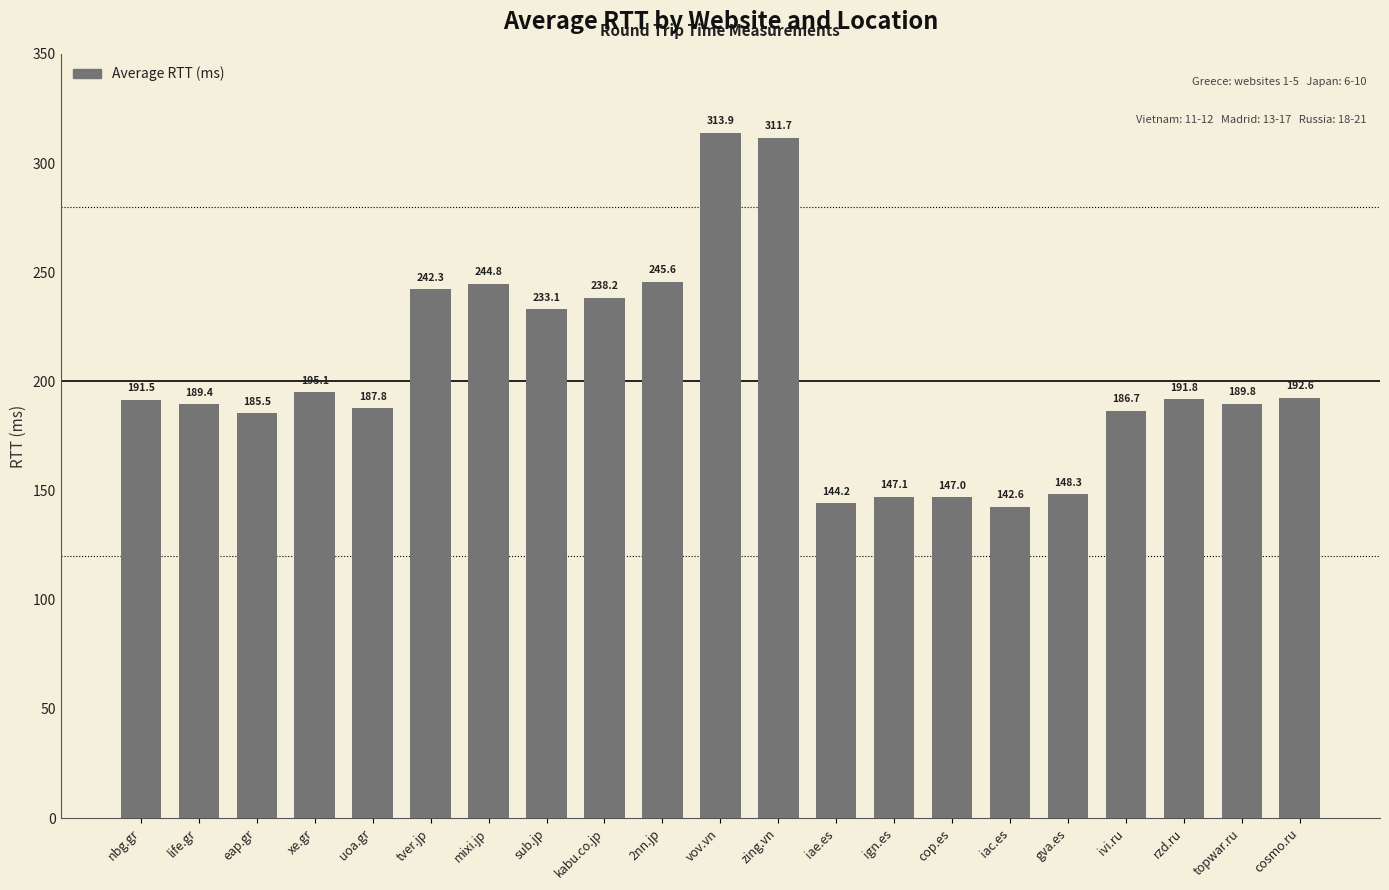

Where is the data nearest to the value 228?

sub.jp